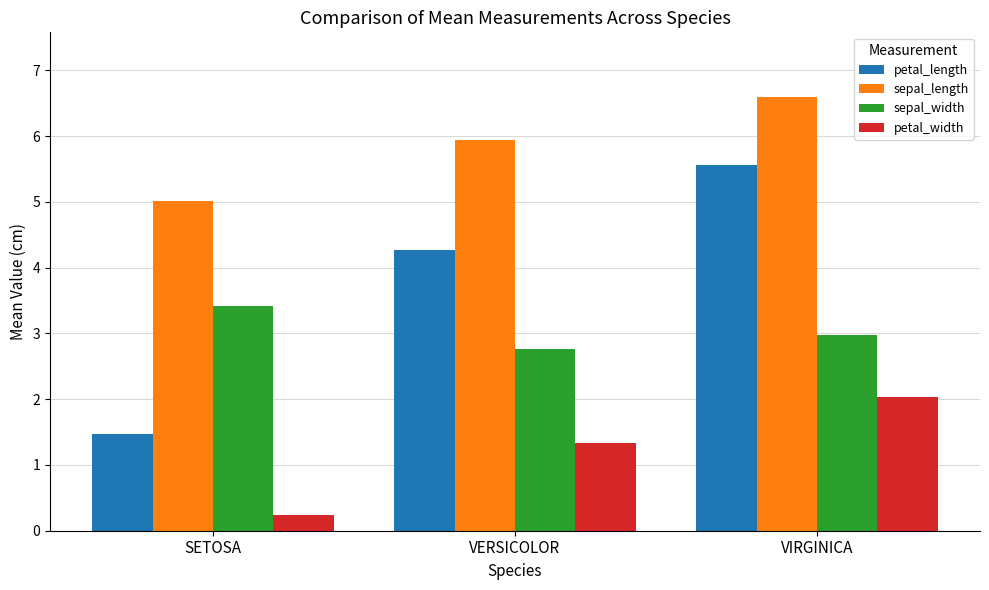

Count the number of data series in this chart.

4